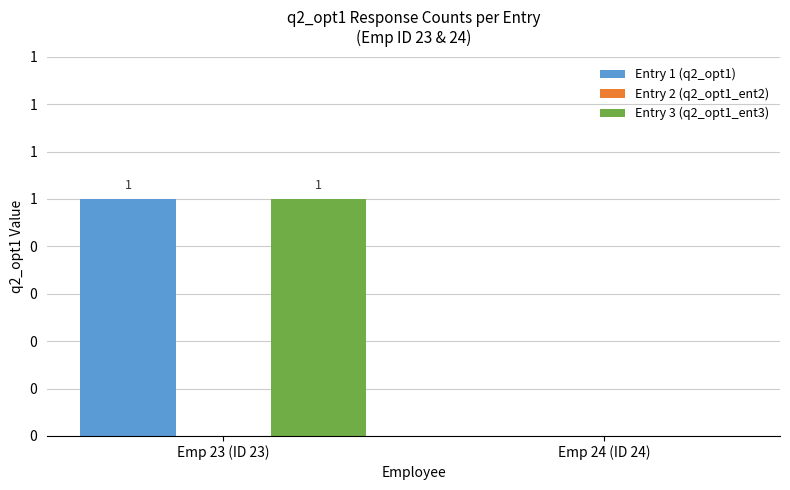

Which category has the highest value across all series?

Emp 23 (ID 23)